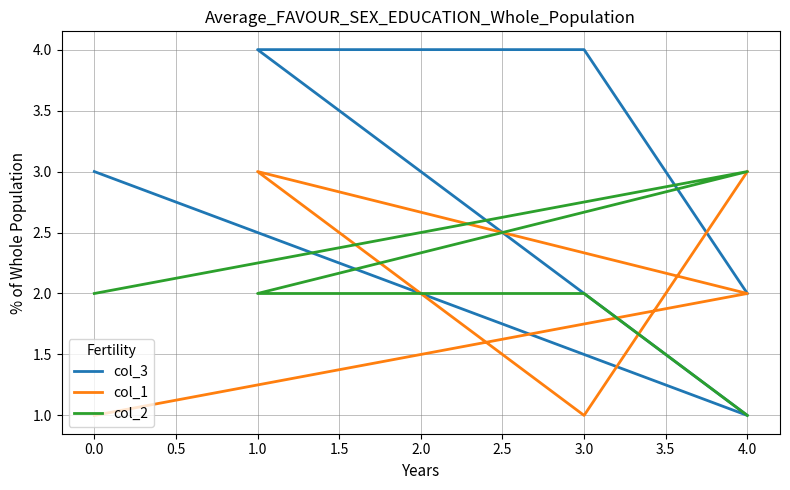

What is the difference between the col_1 values at 1.0 and 3.0?

2